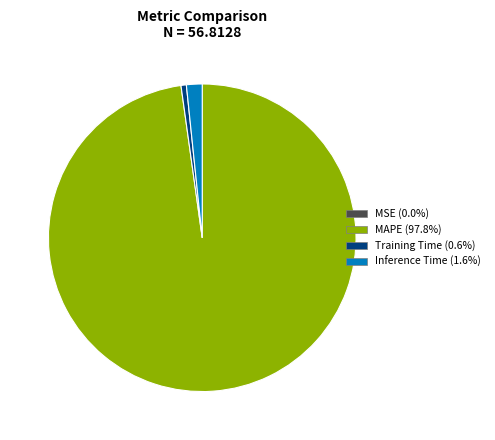

Is there any slice that represents more than half of the pie?

Yes